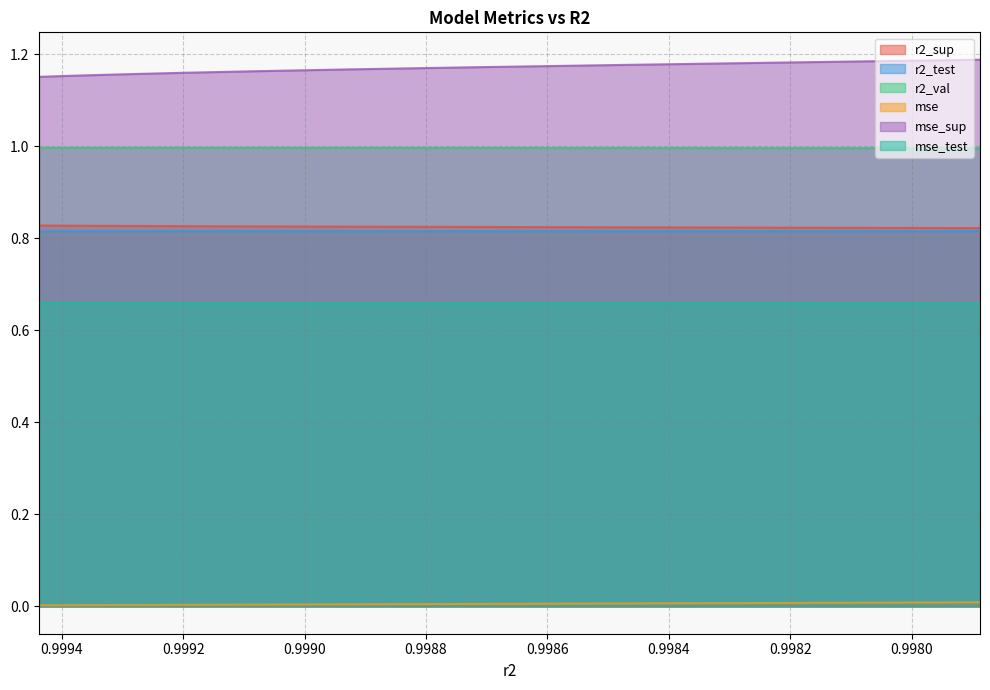

List the series in order of their peak value, highest first.

mse_sup, r2_val, r2_sup, r2_test, mse_test, mse